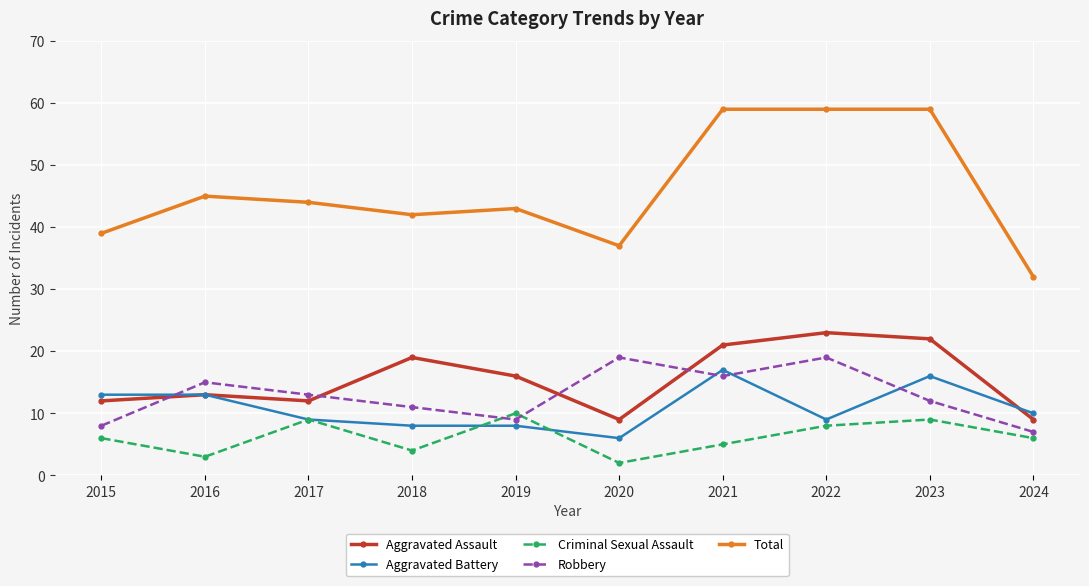

At which category does Total reach its first local valley?

2018